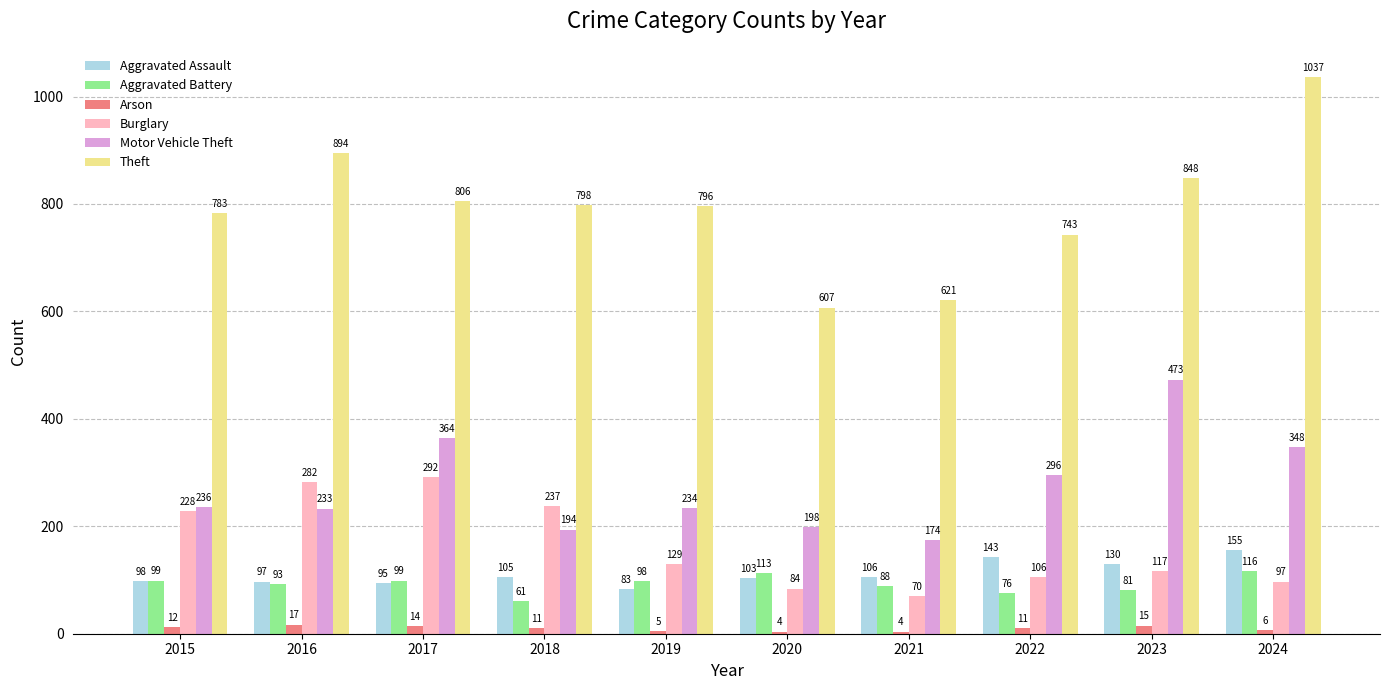

Reading right to left, list all the values displayed in this chart.

Aggravated Assault: 2024=155	2023=130	2022=143	2021=106	2020=103	2019=83	2018=105	2017=95	2016=97	2015=98
Aggravated Battery: 2024=116	2023=81	2022=76	2021=88	2020=113	2019=98	2018=61	2017=99	2016=93	2015=99
Arson: 2024=6	2023=15	2022=11	2021=4	2020=4	2019=5	2018=11	2017=14	2016=17	2015=12
Burglary: 2024=97	2023=117	2022=106	2021=70	2020=84	2019=129	2018=237	2017=292	2016=282	2015=228
Motor Vehicle Theft: 2024=348	2023=473	2022=296	2021=174	2020=198	2019=234	2018=194	2017=364	2016=233	2015=236
Theft: 2024=1037	2023=848	2022=743	2021=621	2020=607	2019=796	2018=798	2017=806	2016=894	2015=783